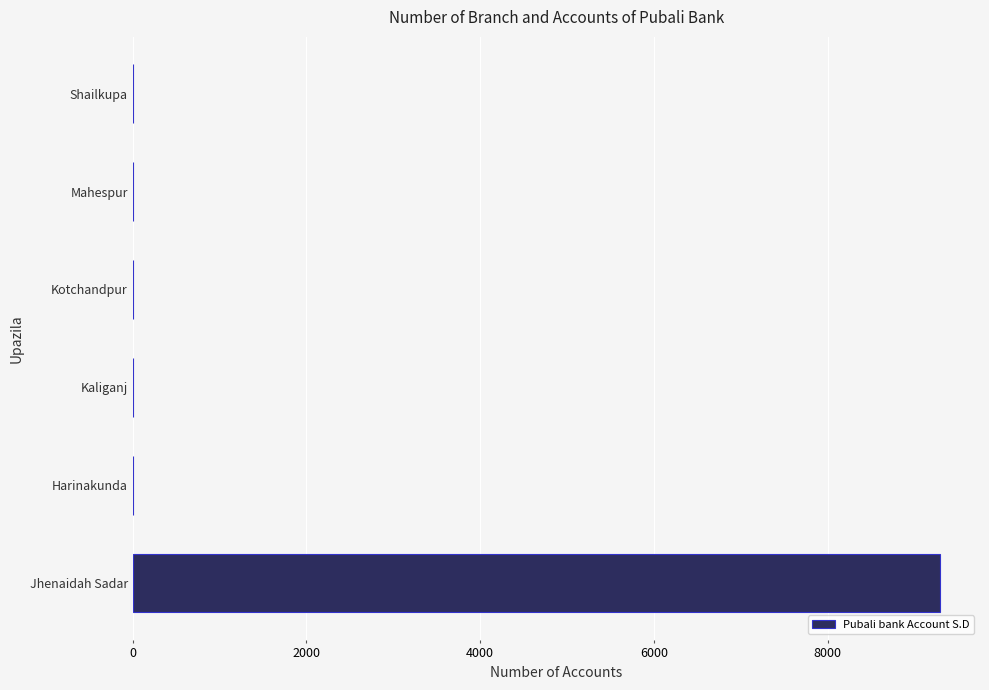

Reading top to bottom, list all the values displayed in this chart.

Shailkupa=0	Mahespur=0	Kotchandpur=0	Kaliganj=0	Harinakunda=0	Jhenaidah Sadar=9288